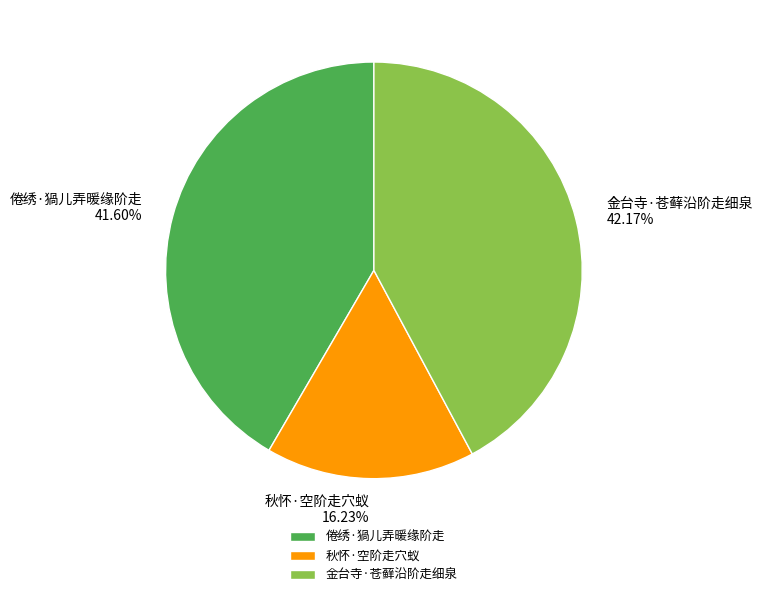

The 秋怀·空阶走穴蚁 slice represents 23% of the pie. True or false?

False